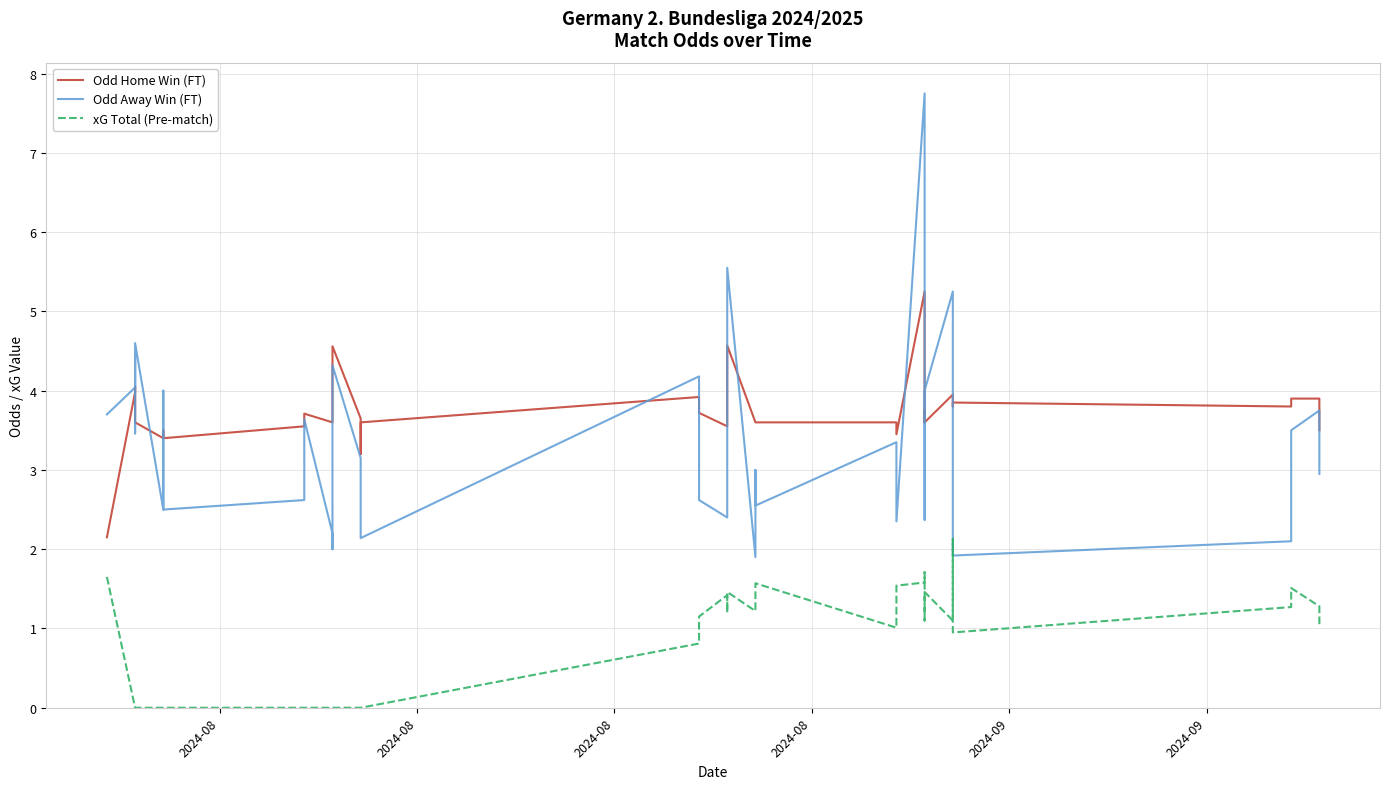

How many data points does each series have?

40